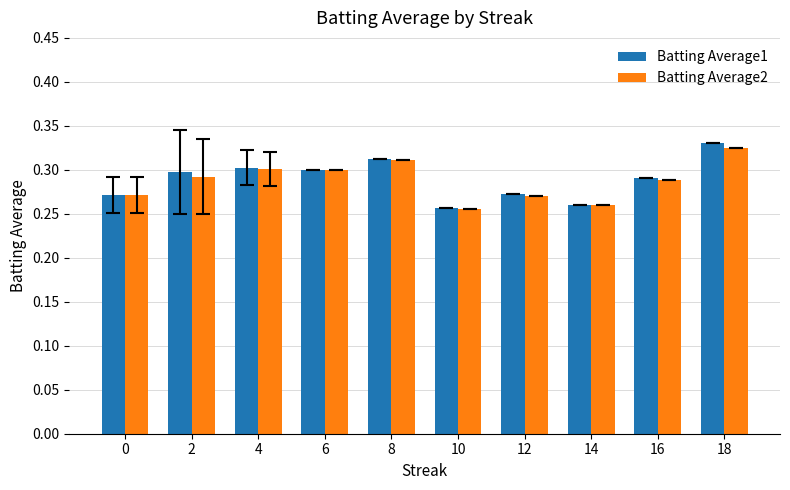

Is it true that Batting Average2 equals 0.3 at 4?

True